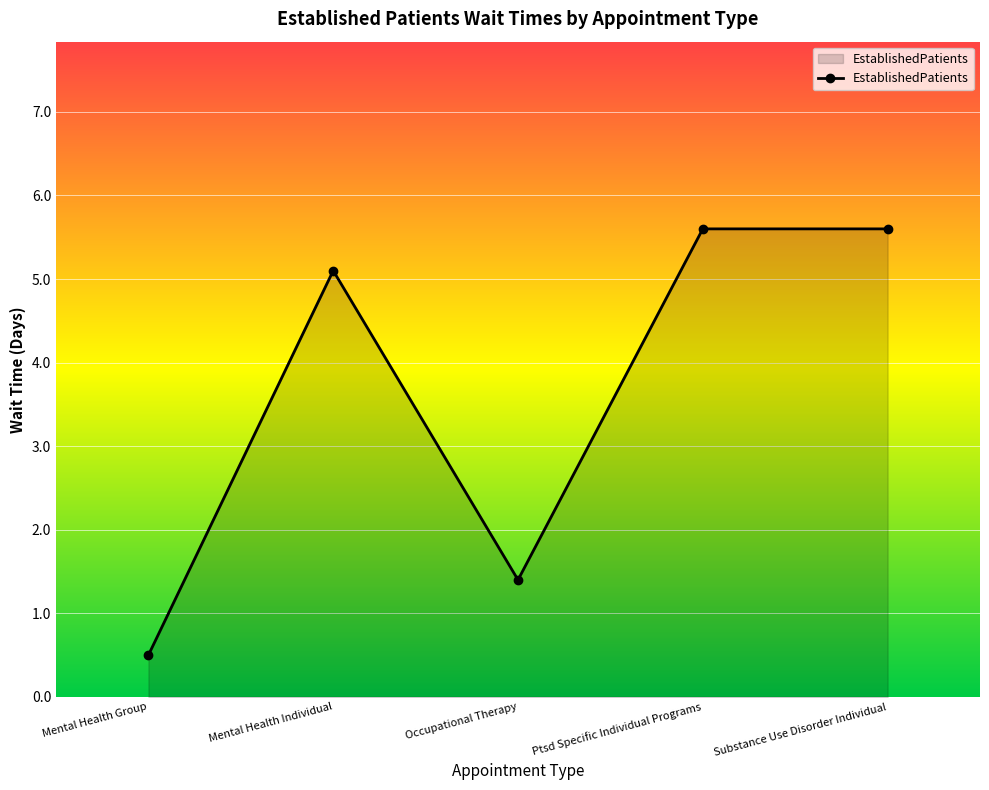

Which category has the lowest value across all series?

Mental Health Group